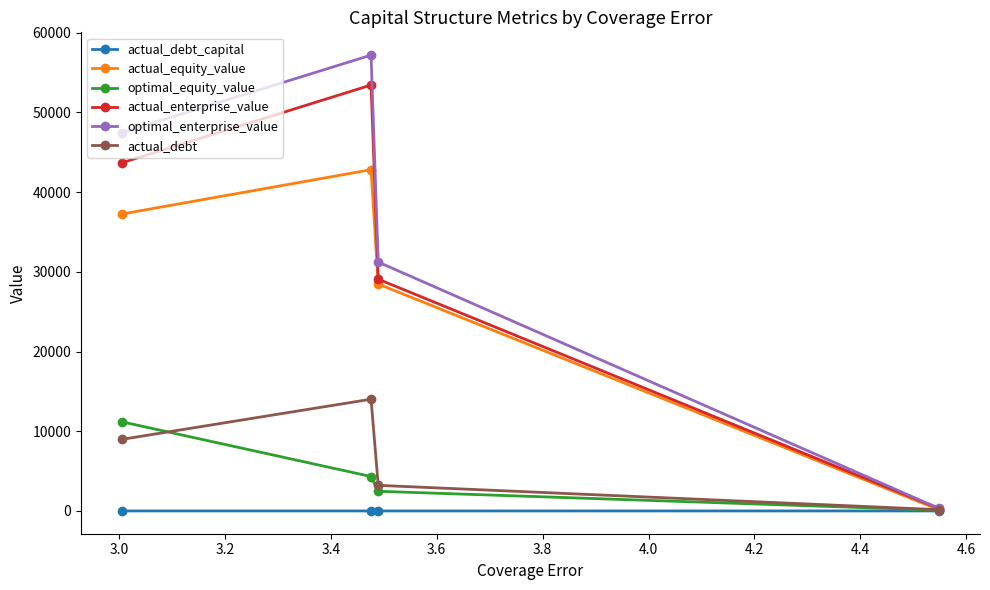

At how many categories does at least one series exceed 1262?

3